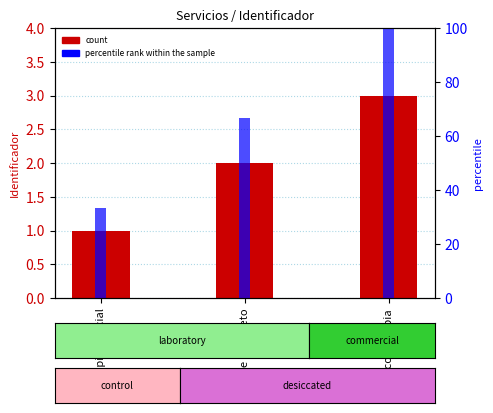

At which label is Identificador closest to 2?

Masaje completo